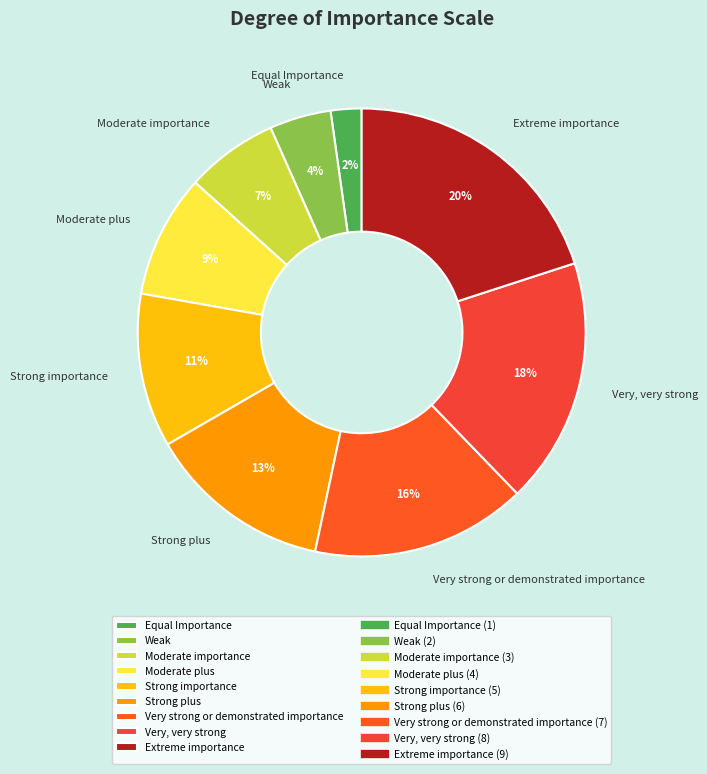

Approximately how many times larger is the value at Very, very strong compared to Very strong or demonstrated importance?

1.1